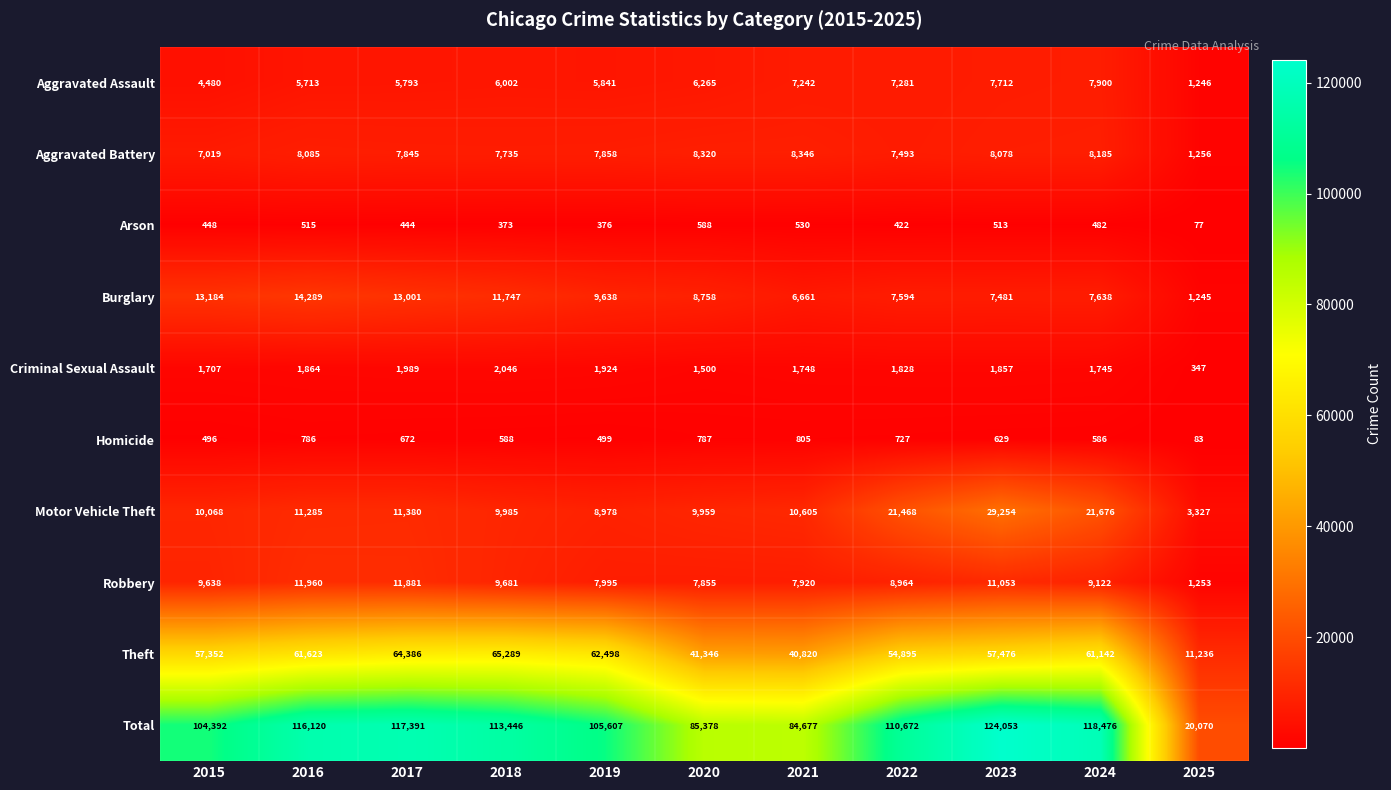

What is the lowest value of the Aggravated Assault series?

1246